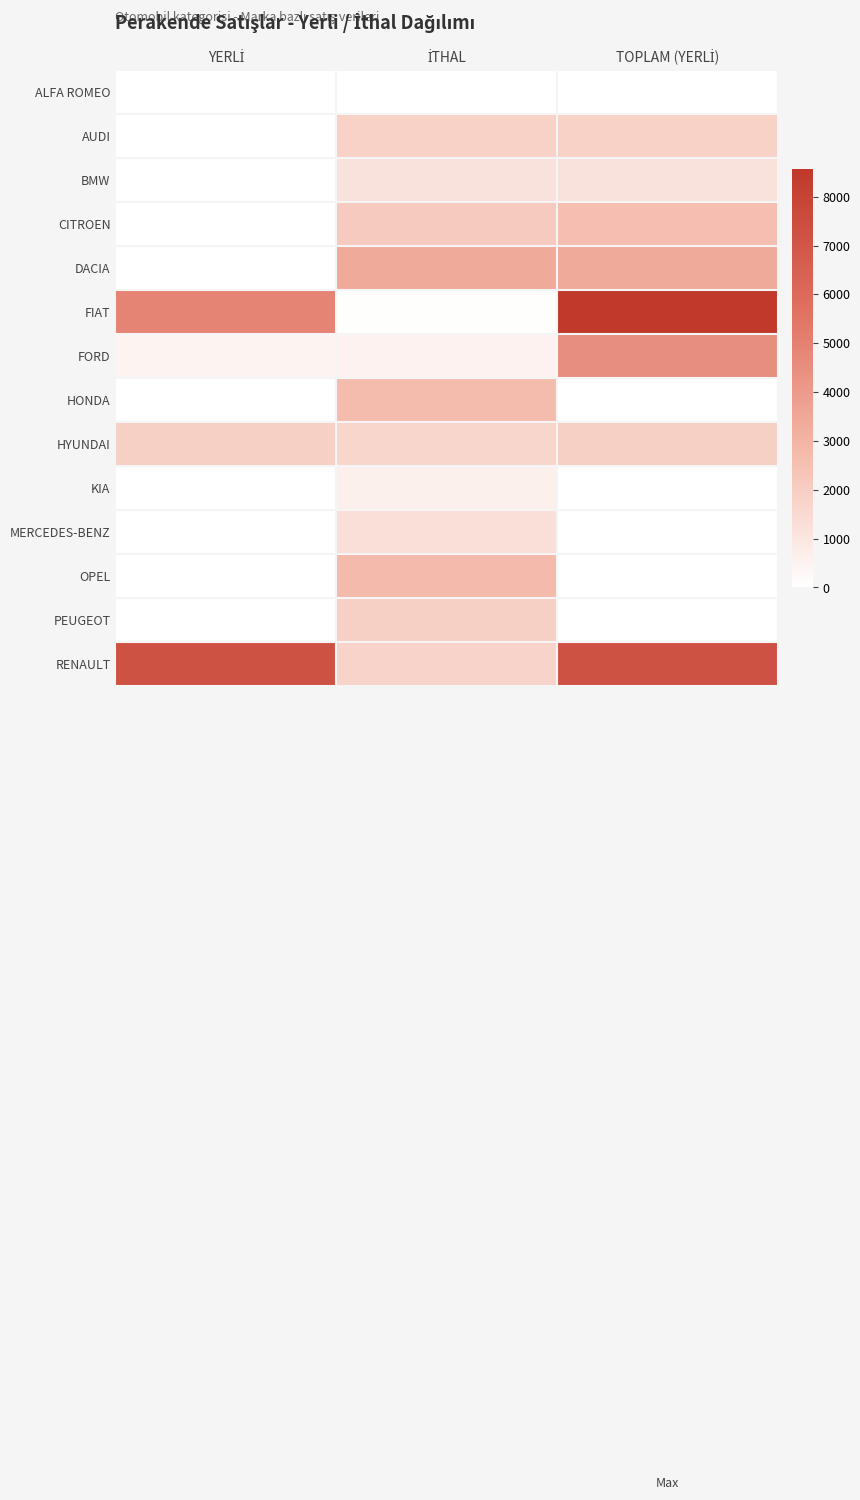

Reading left to right, list all the values displayed in this chart.

ALFA ROMEO: YERLİ=0	İTHAL=4	TOPLAM (YERLİ)=4
AUDI: YERLİ=0	İTHAL=1810	TOPLAM (YERLİ)=1810
BMW: YERLİ=0	İTHAL=1166	TOPLAM (YERLİ)=1166
CITROEN: YERLİ=0	İTHAL=2132	TOPLAM (YERLİ)=2587
DACIA: YERLİ=0	İTHAL=3385	TOPLAM (YERLİ)=3385
FIAT: YERLİ=4919	İTHAL=53	TOPLAM (YERLİ)=8568
FORD: YERLİ=404	İTHAL=511	TOPLAM (YERLİ)=4499
HONDA: YERLİ=0	İTHAL=2708	TOPLAM (YERLİ)=0
HYUNDAI: YERLİ=1899	İTHAL=1651	TOPLAM (YERLİ)=1899
KIA: YERLİ=0	İTHAL=583	TOPLAM (YERLİ)=0
MERCEDES-BENZ: YERLİ=0	İTHAL=1296	TOPLAM (YERLİ)=0
OPEL: YERLİ=0	İTHAL=2753	TOPLAM (YERLİ)=0
PEUGEOT: YERLİ=0	İTHAL=1900	TOPLAM (YERLİ)=0
RENAULT: YERLİ=7259	İTHAL=1763	TOPLAM (YERLİ)=7259